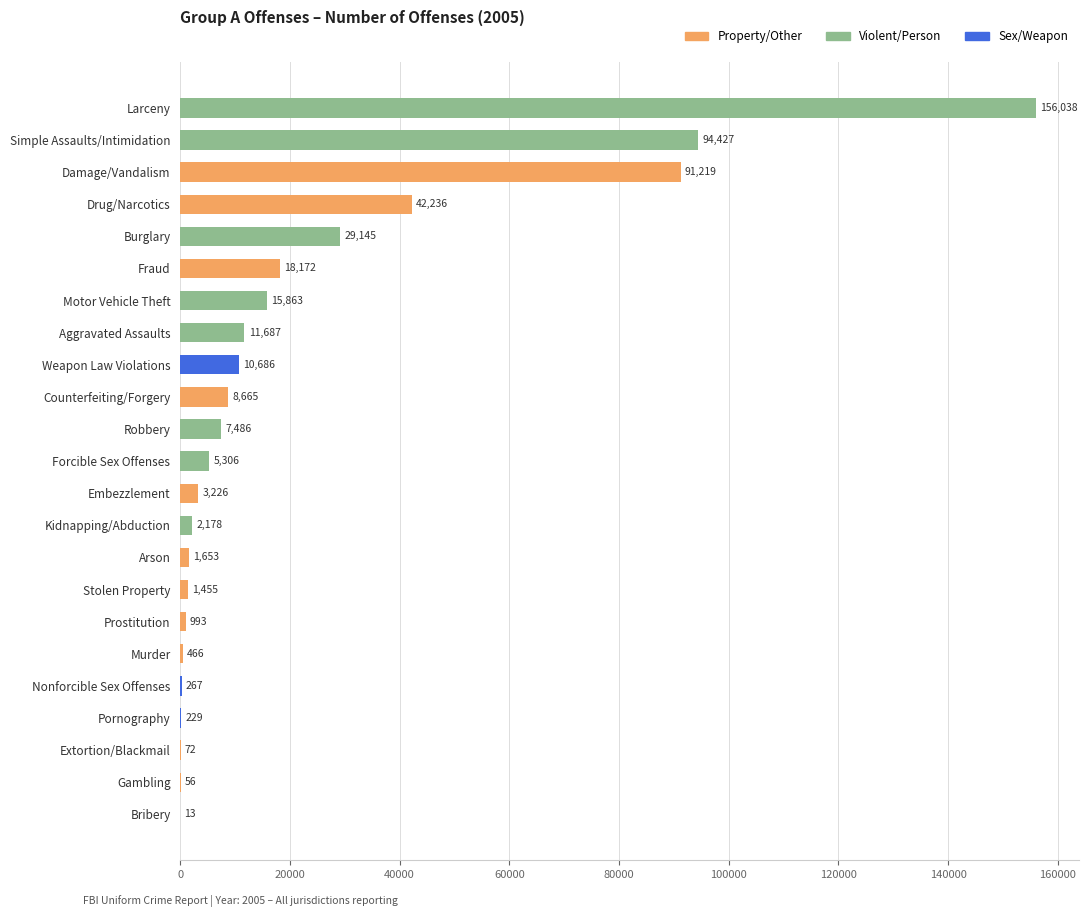

What is the ratio of the value at Prostitution to the value at Extortion/Blackmail?

13.8